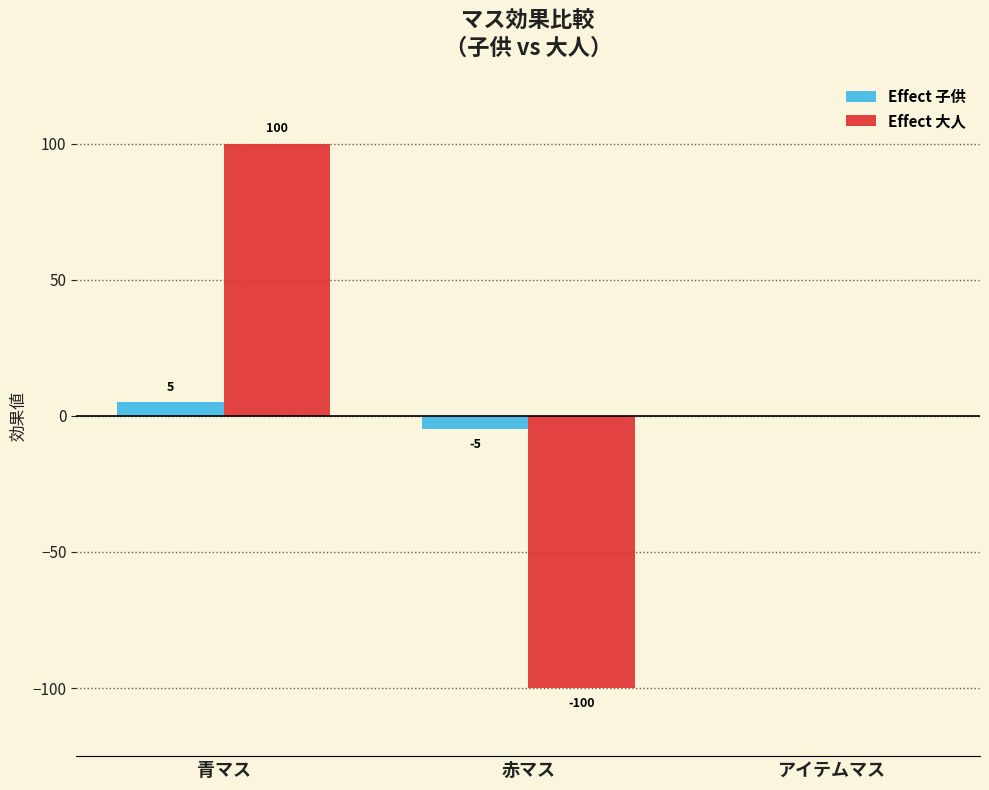

What is the highest value of the Effect 大人 series?

100